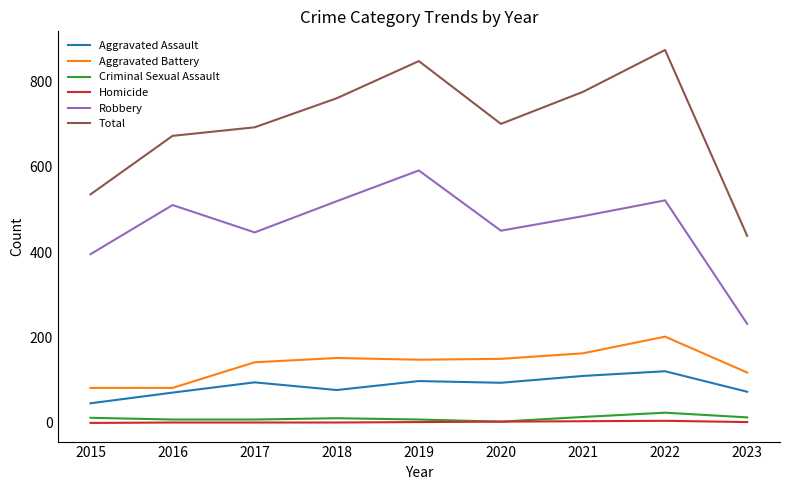

In Aggravated Assault, how many points are lower than both neighbors (excluding endpoints)?

2